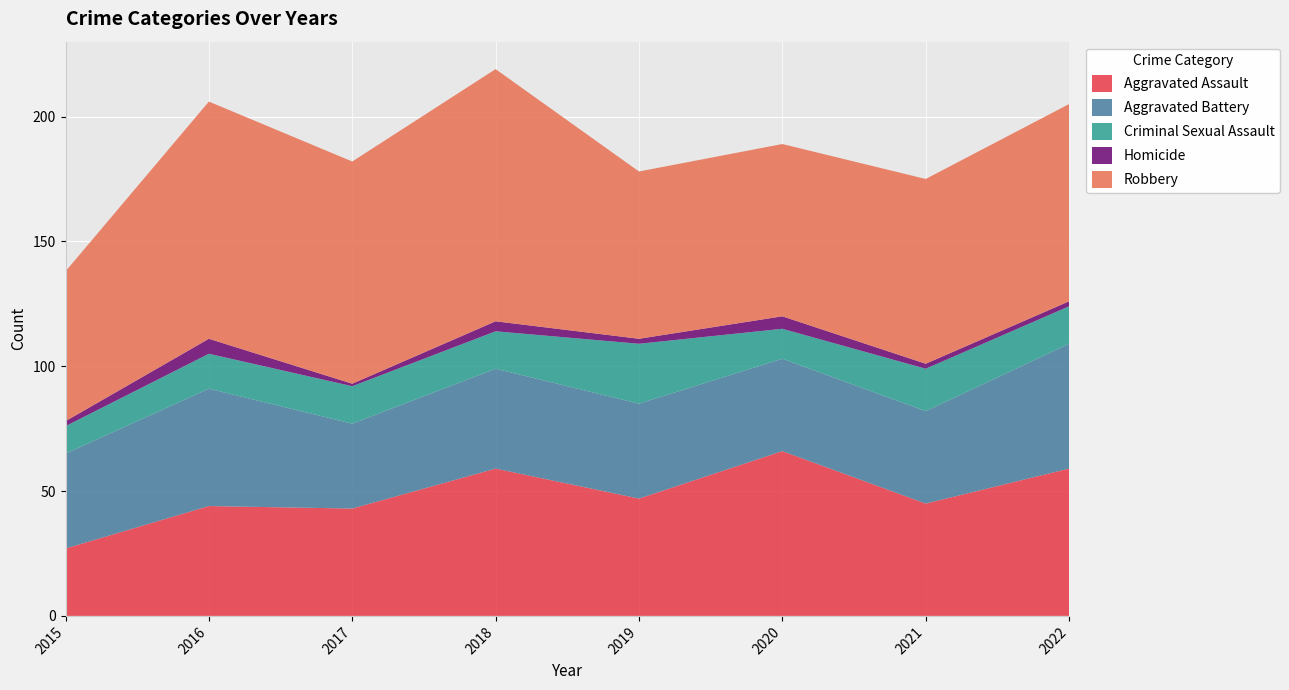

Reading left to right, what are all the values shown in this chart?

Aggravated Assault: 2015=27	2016=44	2017=43	2018=59	2019=47	2020=66	2021=45	2022=59
Aggravated Battery: 2015=38	2016=47	2017=34	2018=40	2019=38	2020=37	2021=37	2022=50
Criminal Sexual Assault: 2015=11	2016=14	2017=15	2018=15	2019=24	2020=12	2021=17	2022=15
Homicide: 2015=2	2016=6	2017=1	2018=4	2019=2	2020=5	2021=2	2022=2
Robbery: 2015=60	2016=95	2017=89	2018=101	2019=67	2020=69	2021=74	2022=79